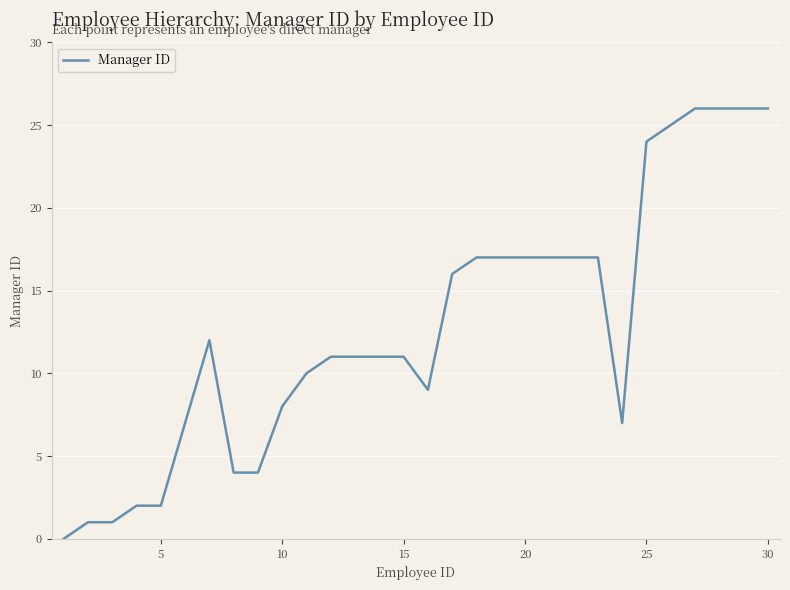

What is the greatest value displayed?

26